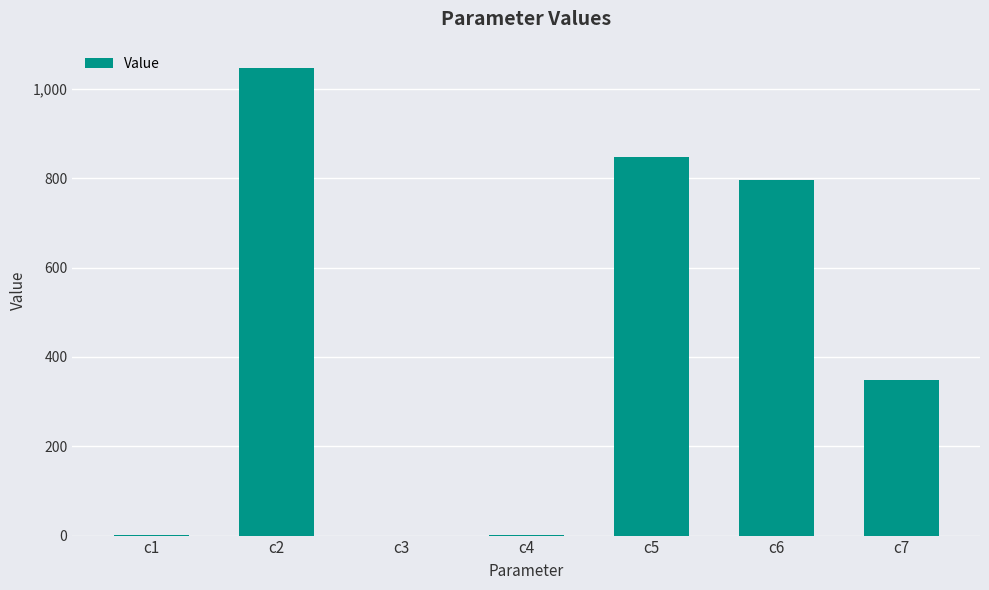

Between c5 and c7, which is larger?

c5